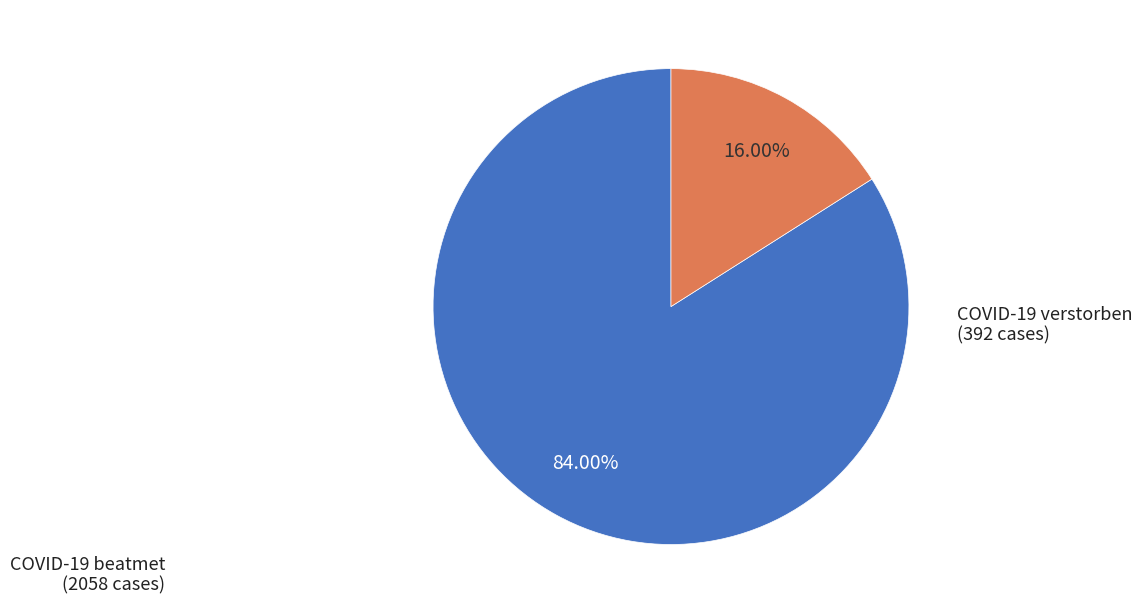

Approximately how many times larger is the value at COVID-19 beatmet compared to COVID-19 verstorben?

5.2